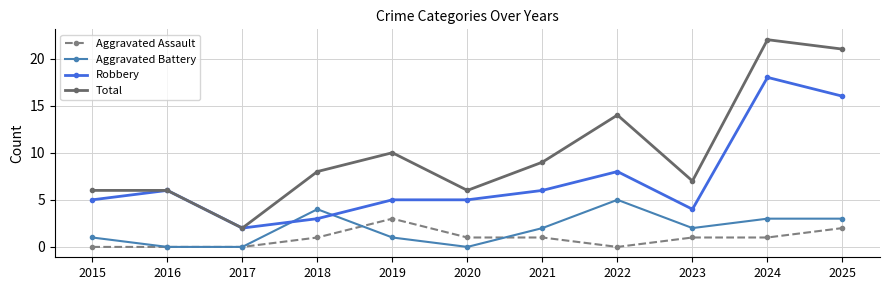

What is the sum of the Total values at 2018 and 2016?

14